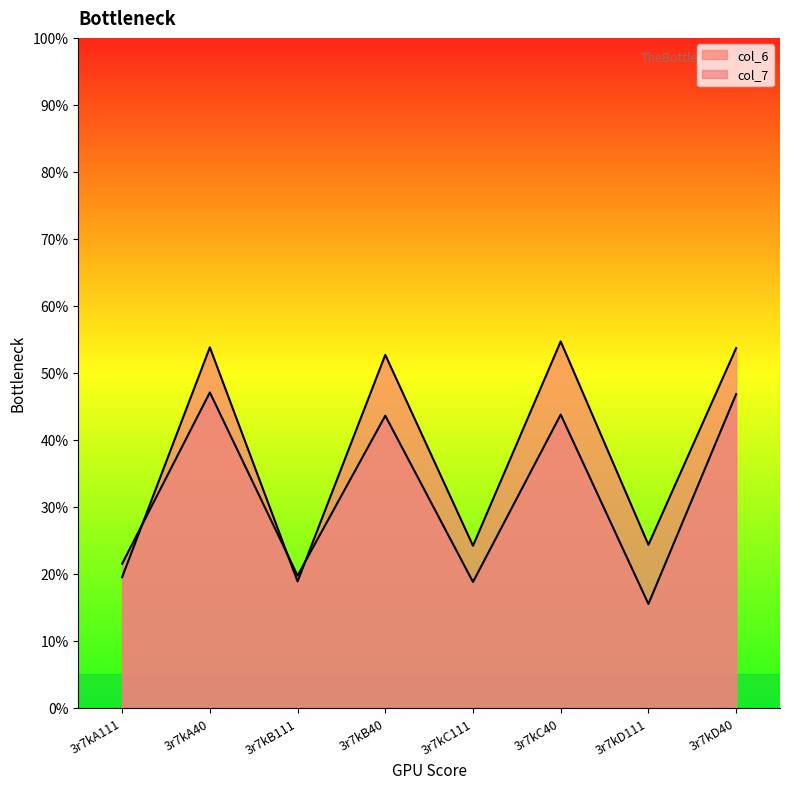

Which series changed the most between 3r7kC40 and 3r7kD111?

col_6